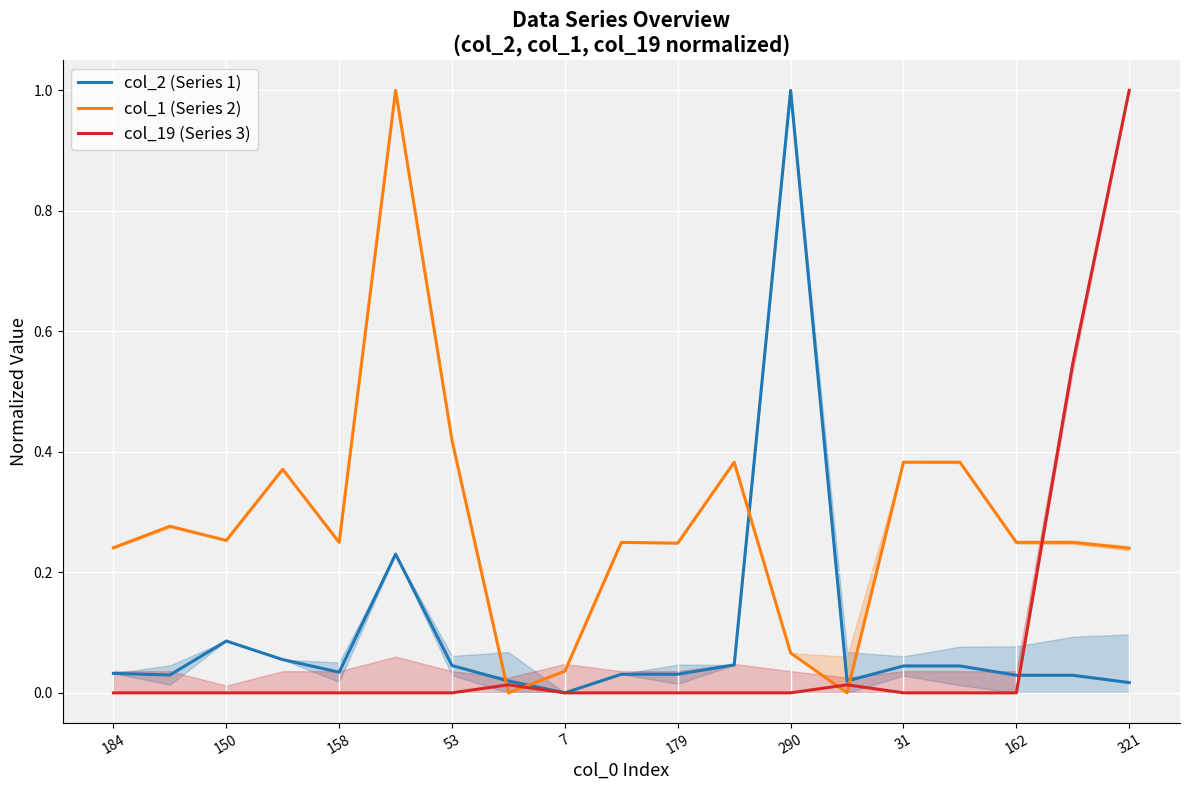

What is the maximum value shown in the chart?

1.0